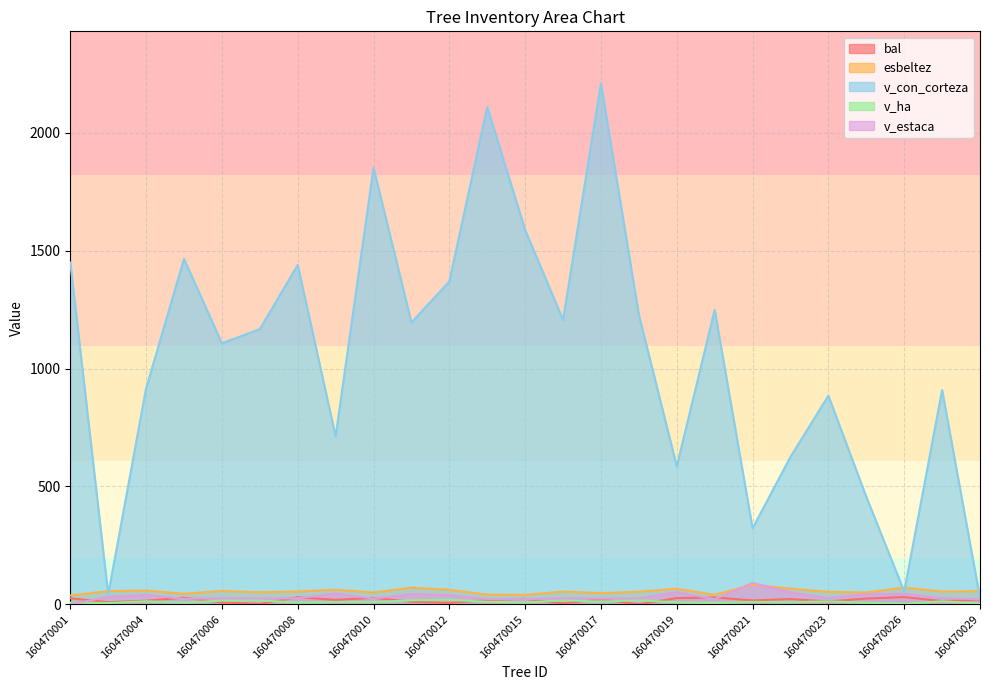

How many data points in v_con_corteza are less than 1167?

12